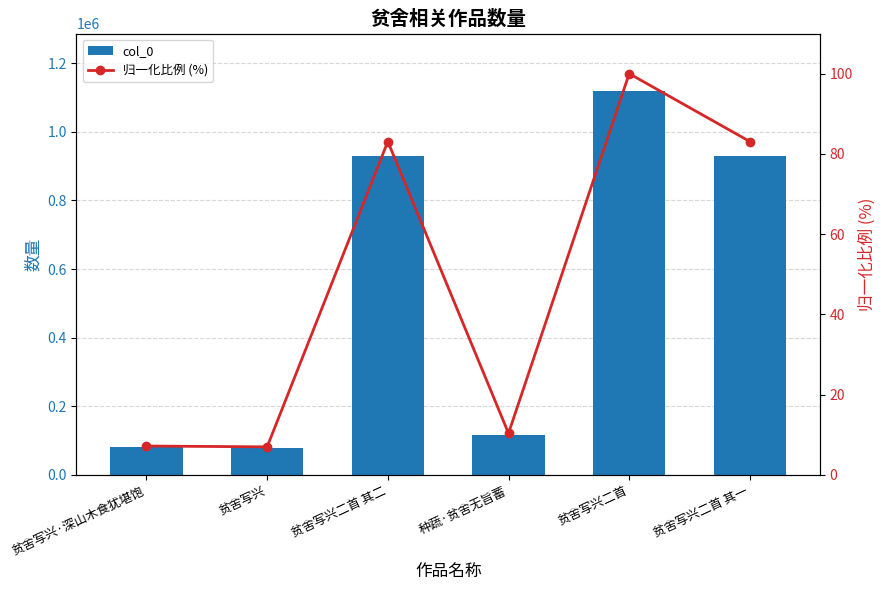

Where does the col_0 series first go above 929260?

贫舍写兴二首